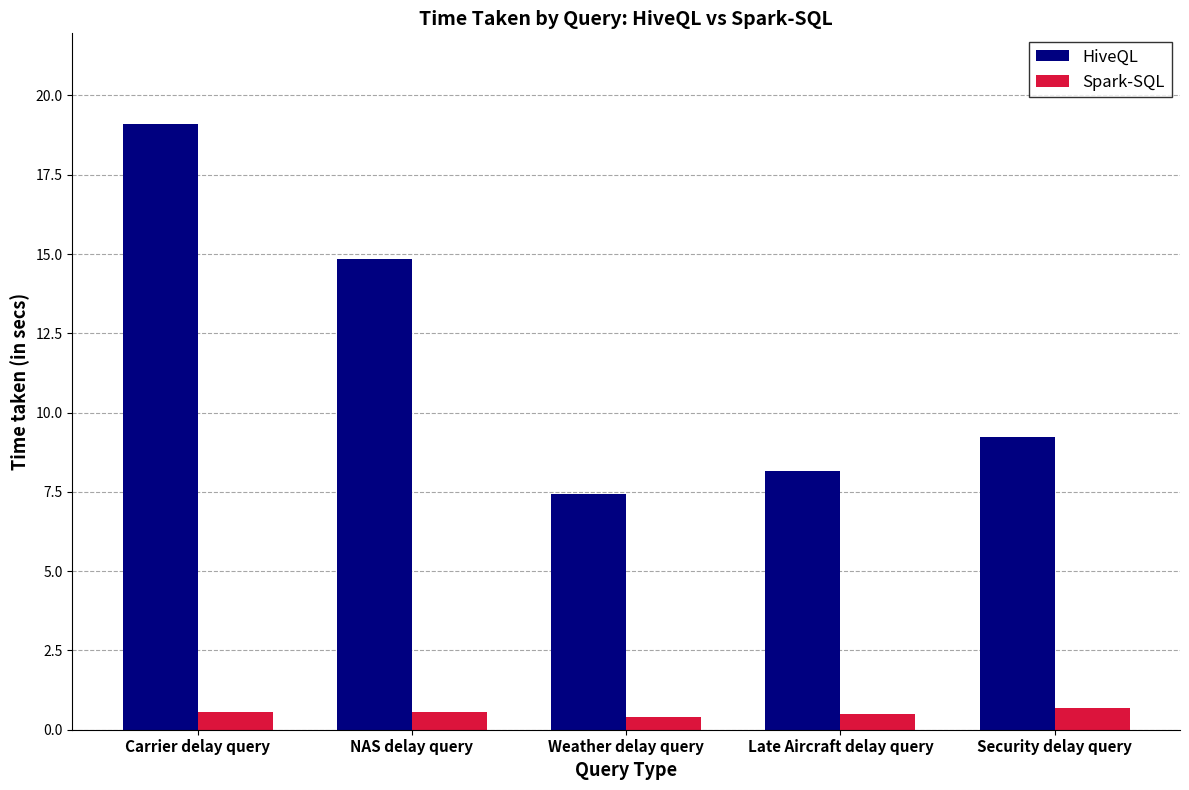

What is the value of the HiveQL bar at the 5th from the left?

9.2